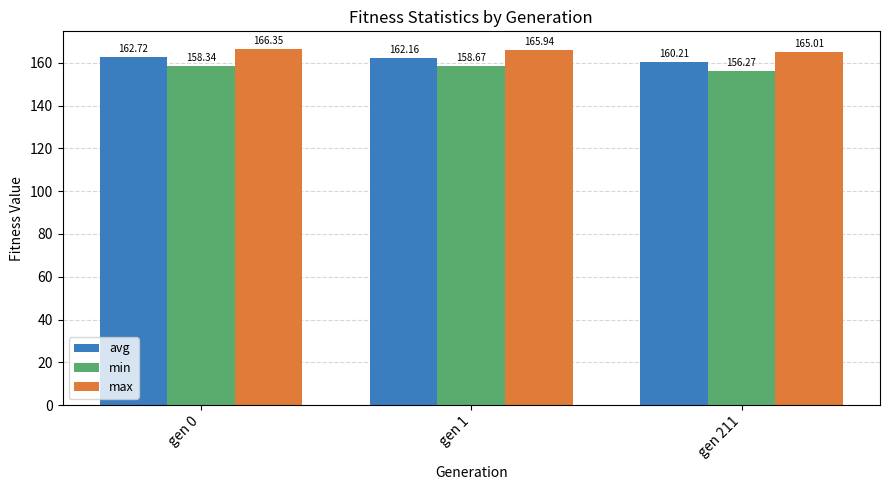

What are all the series names shown in the legend?

avg, min, max